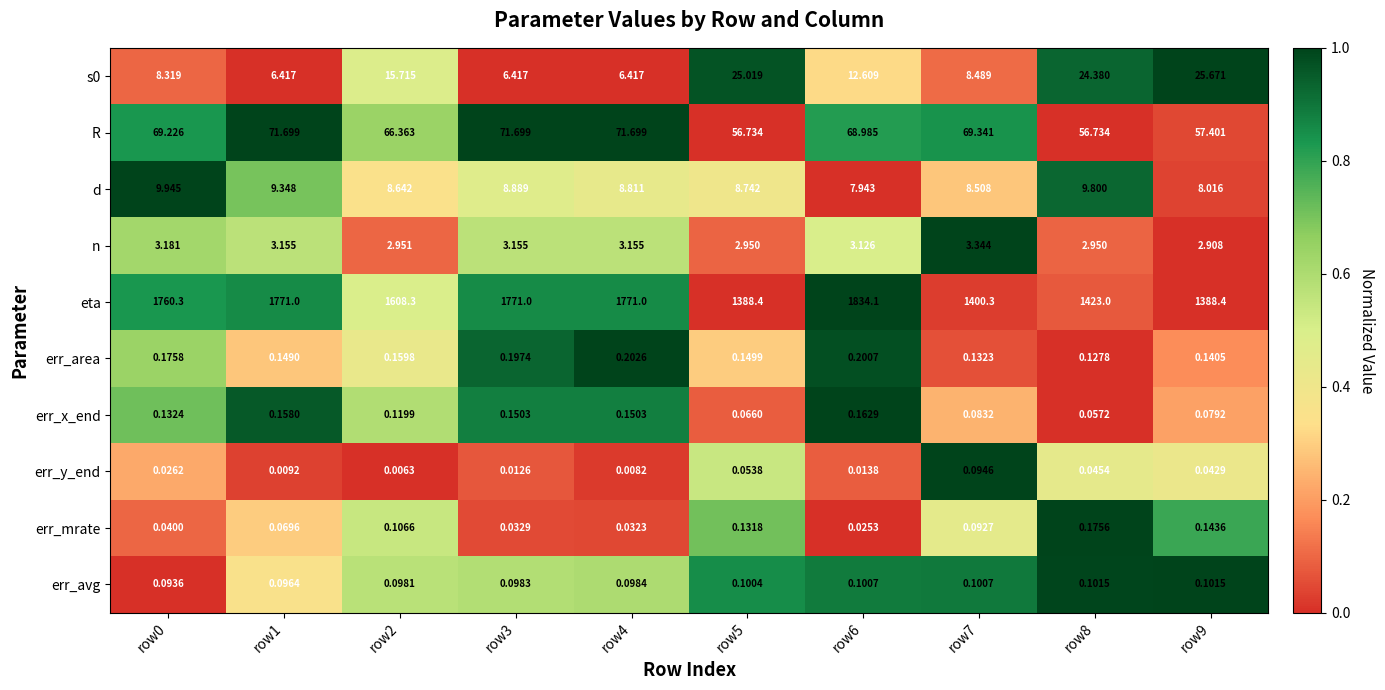

Which series has the largest total across all categories?

eta